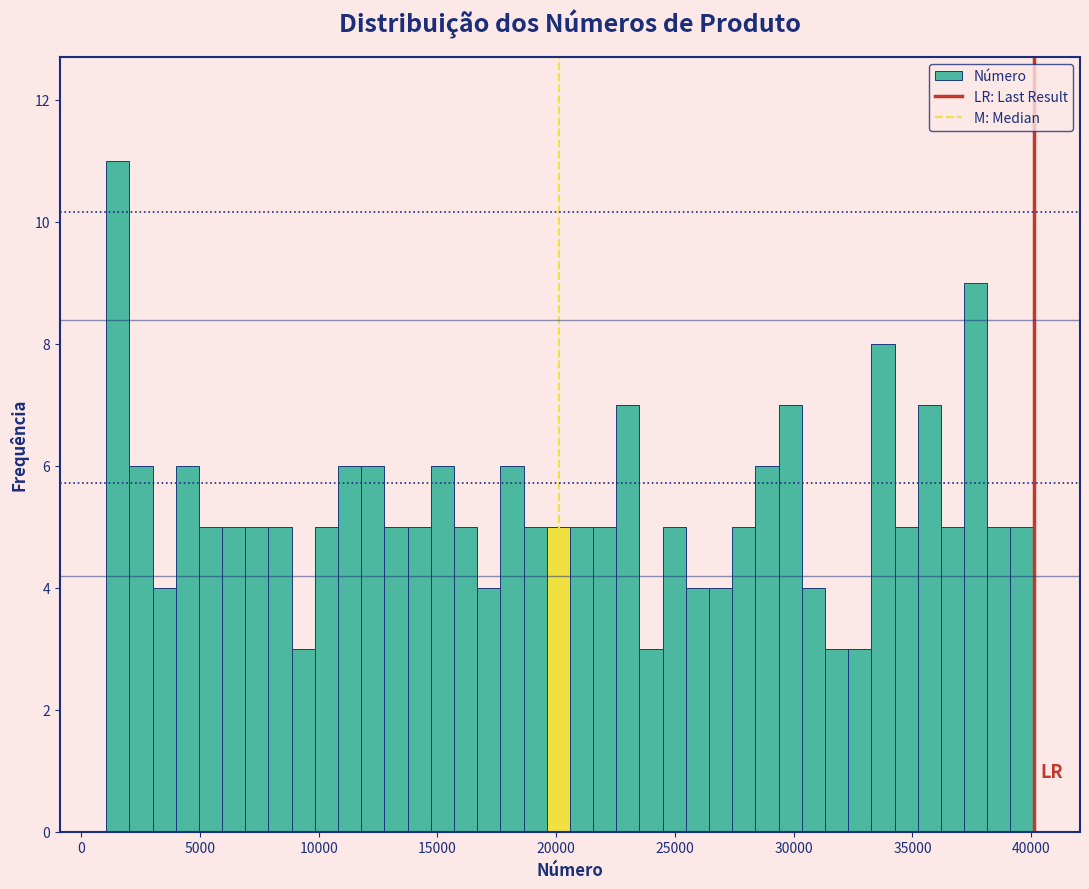

Read against the x-axis, roughly where is the centre of the tallest bar?

1500